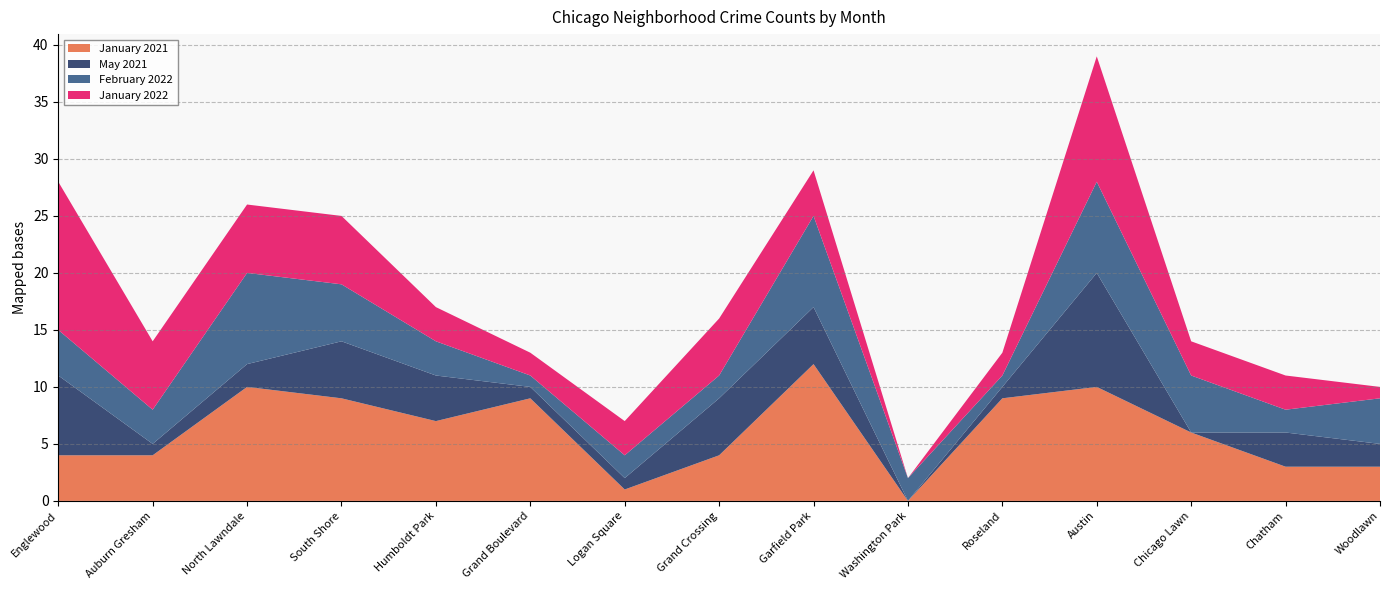

Reading left to right, transcribe all the data shown in this chart.

January 2021: Englewood=4	Auburn Gresham=4	North Lawndale=10	South Shore=9	Humboldt Park=7	Grand Boulevard=9	Logan Square=1	Grand Crossing=4	Garfield Park=12	Washington Park=0	Roseland=9	Austin=10	Chicago Lawn=6	Chatham=3	Woodlawn=3
May 2021: Englewood=7	Auburn Gresham=1	North Lawndale=2	South Shore=5	Humboldt Park=4	Grand Boulevard=1	Logan Square=1	Grand Crossing=5	Garfield Park=5	Washington Park=0	Roseland=1	Austin=10	Chicago Lawn=0	Chatham=3	Woodlawn=2
February 2022: Englewood=4	Auburn Gresham=3	North Lawndale=8	South Shore=5	Humboldt Park=3	Grand Boulevard=1	Logan Square=2	Grand Crossing=2	Garfield Park=8	Washington Park=2	Roseland=1	Austin=8	Chicago Lawn=5	Chatham=2	Woodlawn=4
January 2022: Englewood=13	Auburn Gresham=6	North Lawndale=6	South Shore=6	Humboldt Park=3	Grand Boulevard=2	Logan Square=3	Grand Crossing=5	Garfield Park=4	Washington Park=0	Roseland=2	Austin=11	Chicago Lawn=3	Chatham=3	Woodlawn=1